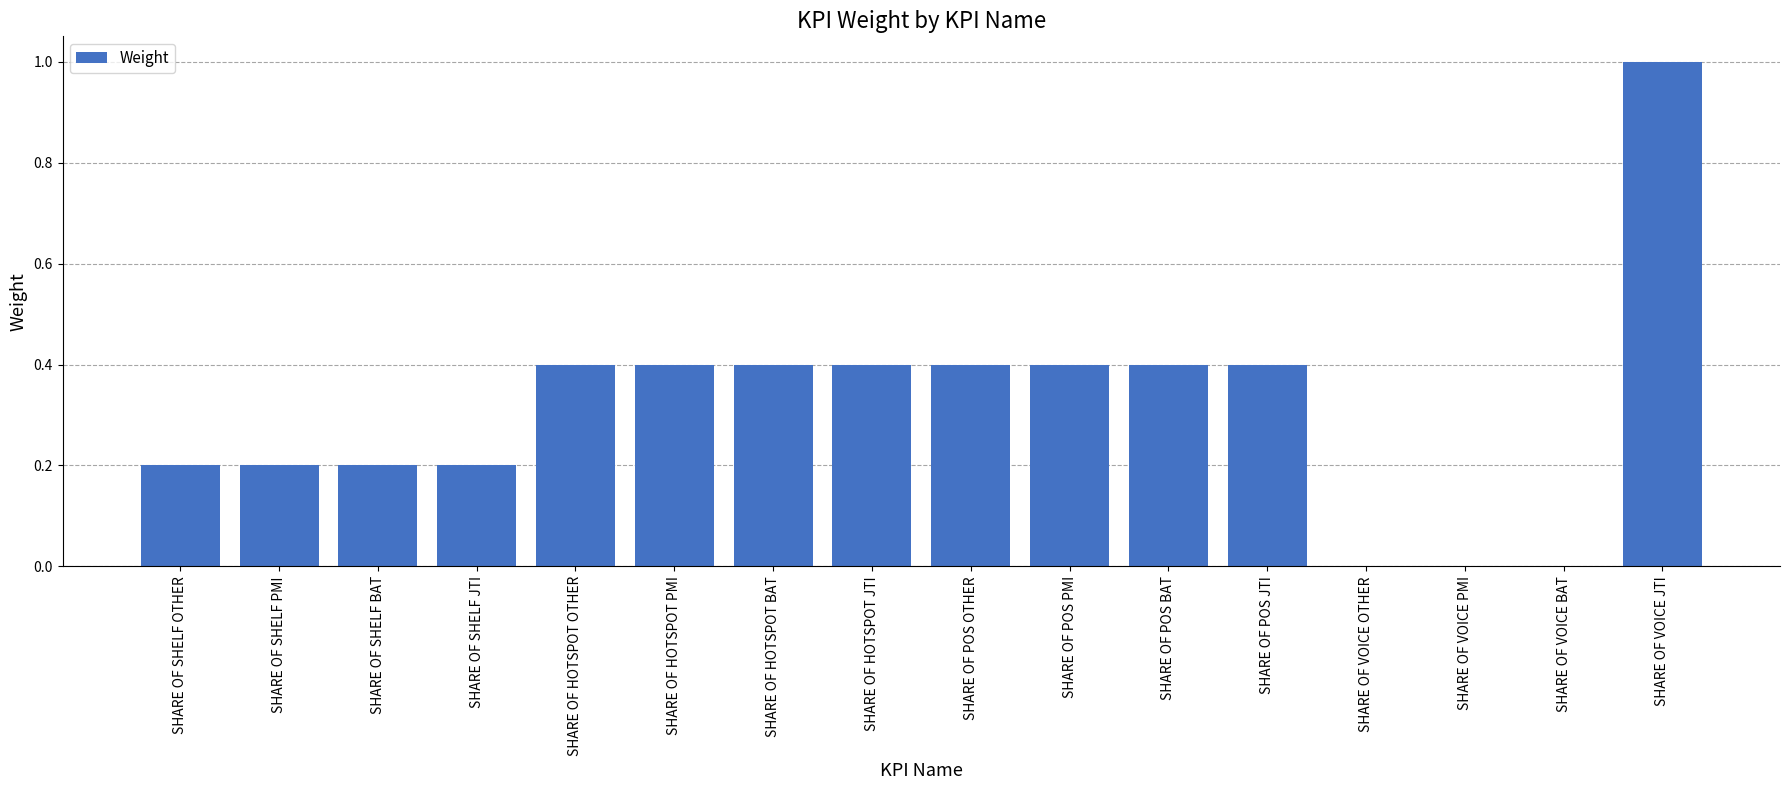

Are the bars horizontal?

No